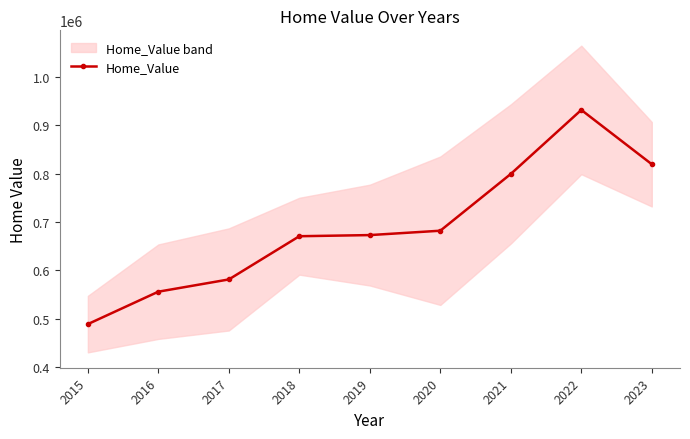

What is the difference between the values at 2019 and 2020?

9040